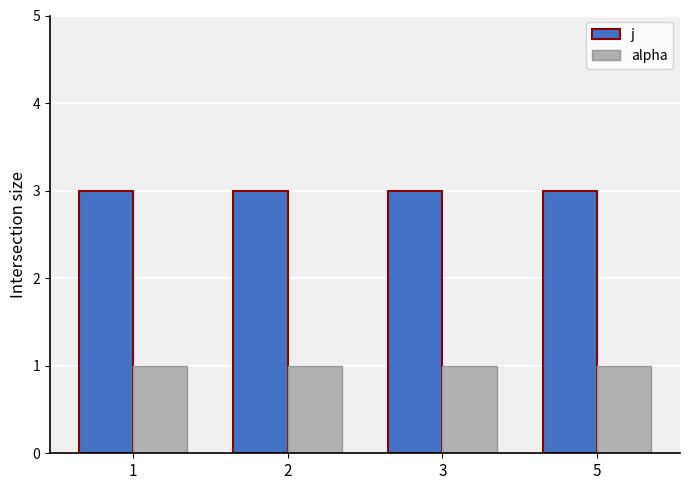

Reading right to left, extract all data points from this chart.

j: 5=3	3=3	2=3	1=3
alpha: 5=1	3=1	2=1	1=1